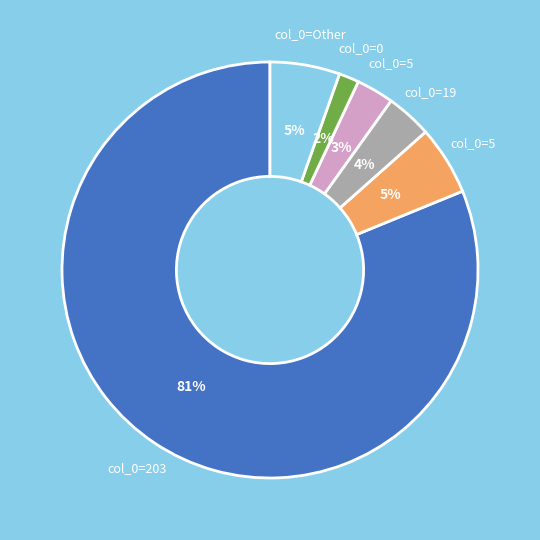

Does any single category account for the majority?

Yes